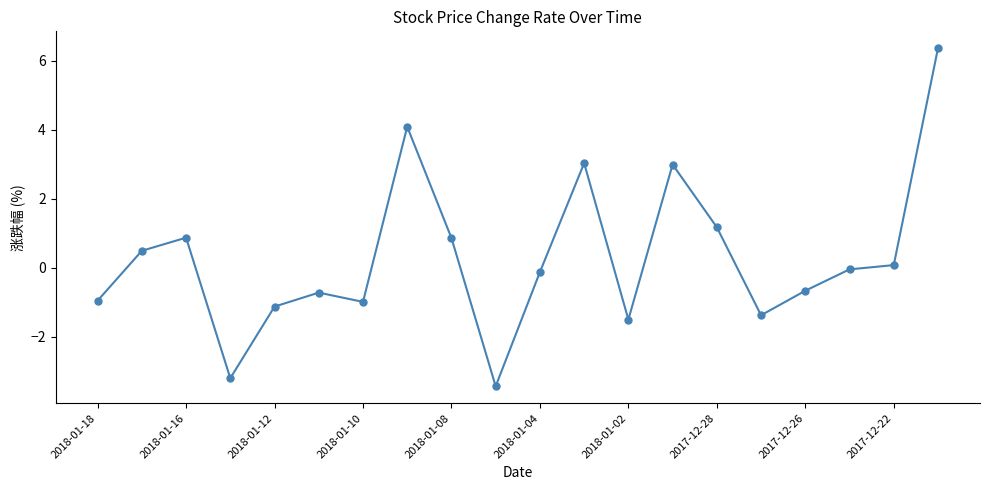

What is the sum of all values?

5.9